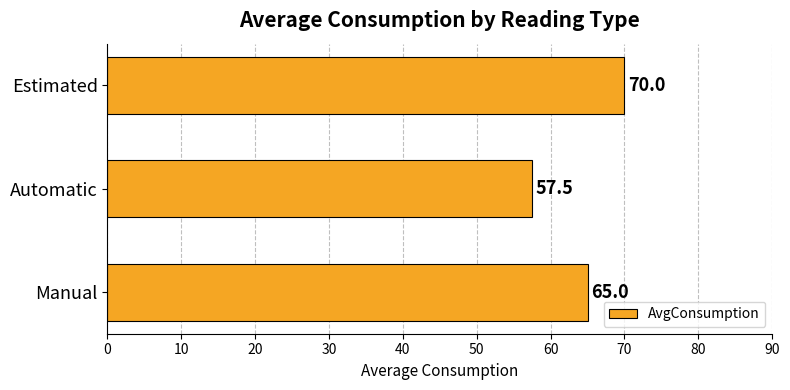

Reading bottom to top, transcribe all the data shown in this chart.

Manual=65.0	Automatic=57.5	Estimated=70.0